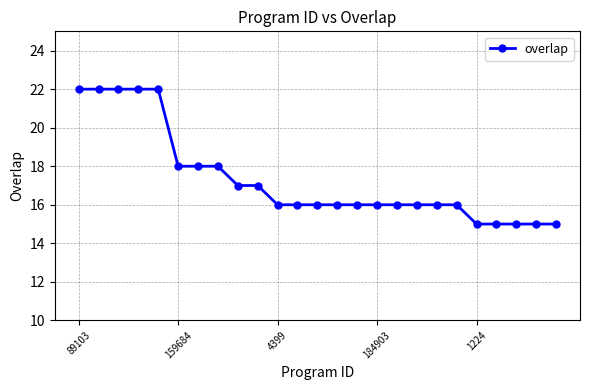

What is the value of the 13th point from the left?

16